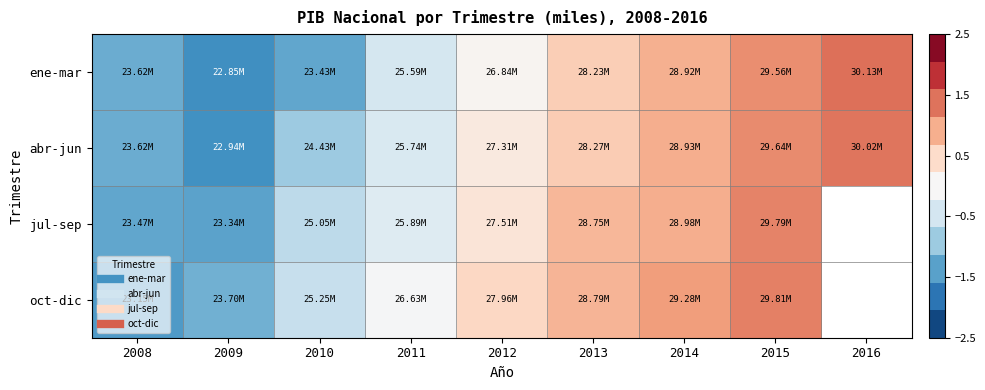

Which series changed the most between 2008 and 2014?

oct-dic